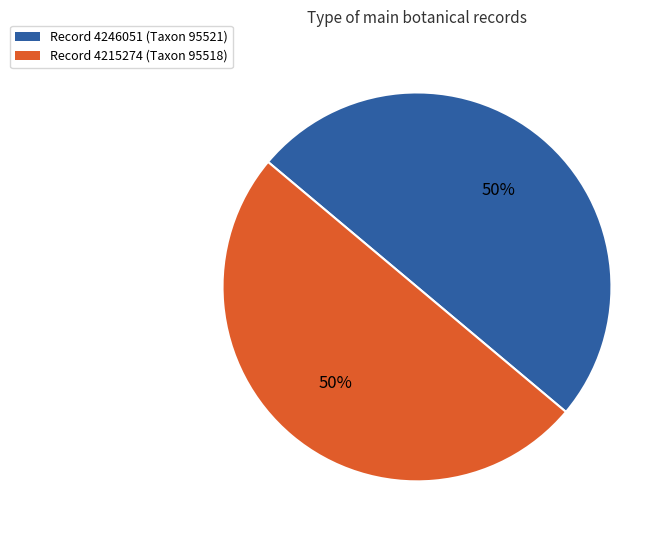

Combined, do Record 4215274 (Taxon 95518) and Record 4246051 (Taxon 95521) account for over 50%?

Yes